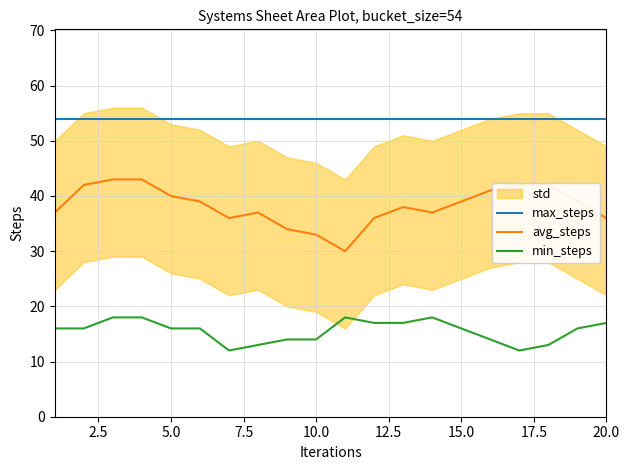

What is the sum of all min_steps values?

311